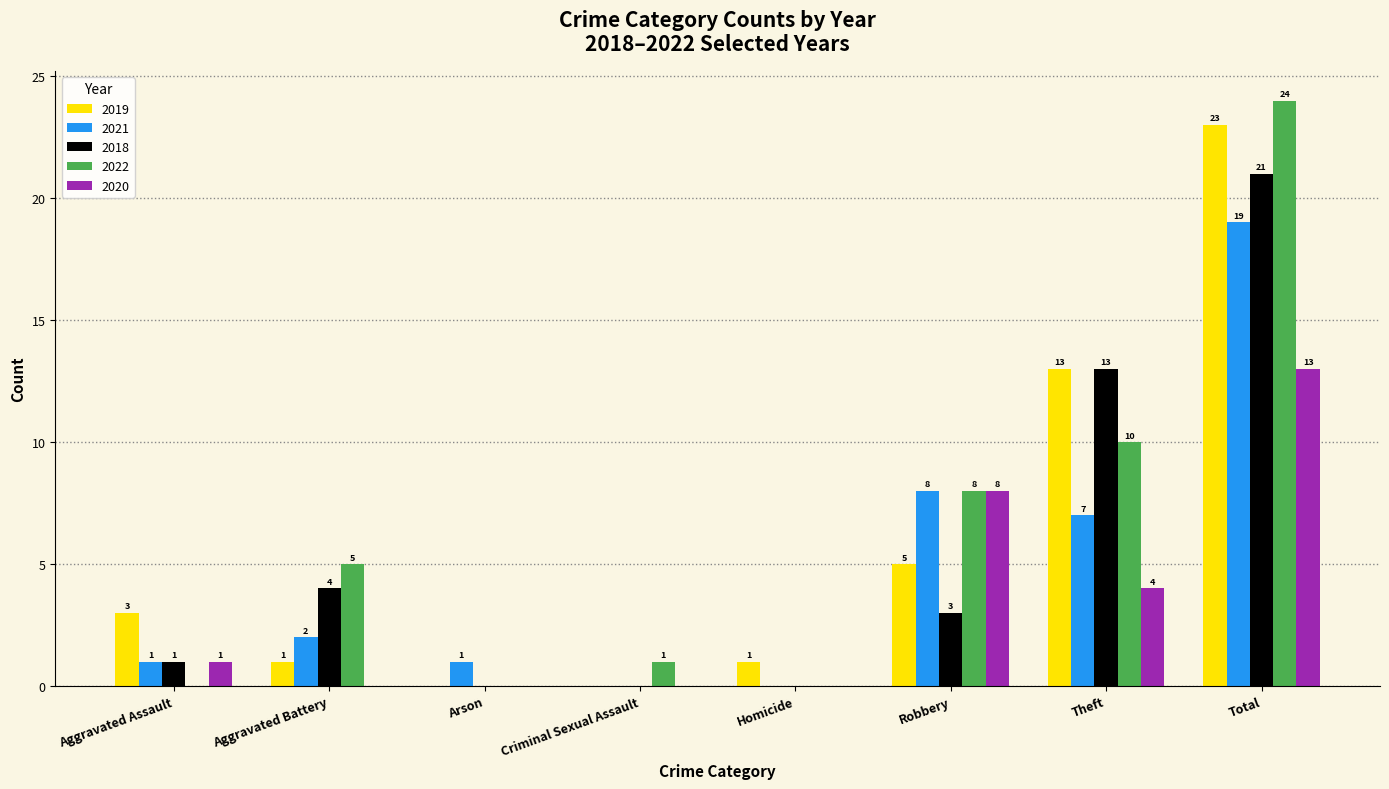

At which category is the sum across all series the highest?

Total